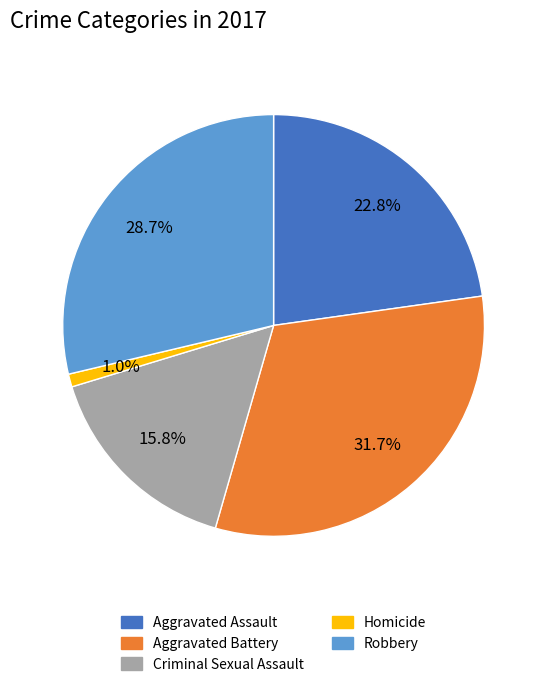

Does any single category account for the majority?

No